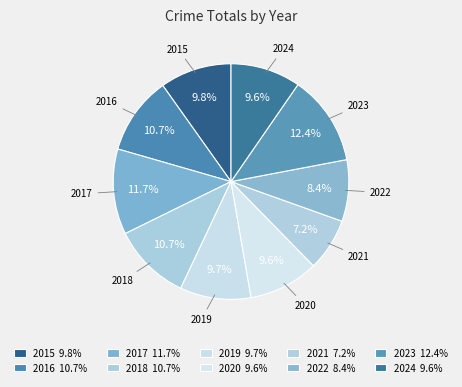

Do 2021 and 2017 together represent more than half of the pie?

No